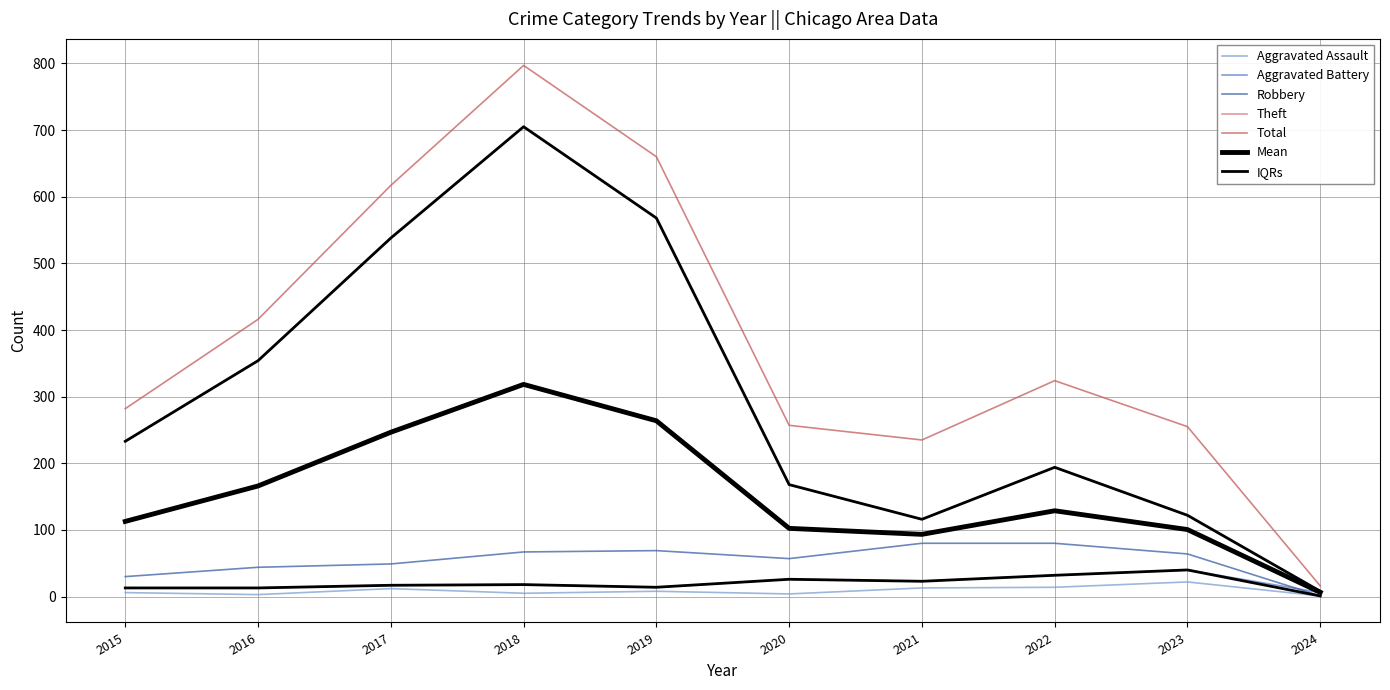

True or false: Aggravated Battery and Aggravated Assault cross at least once.

False